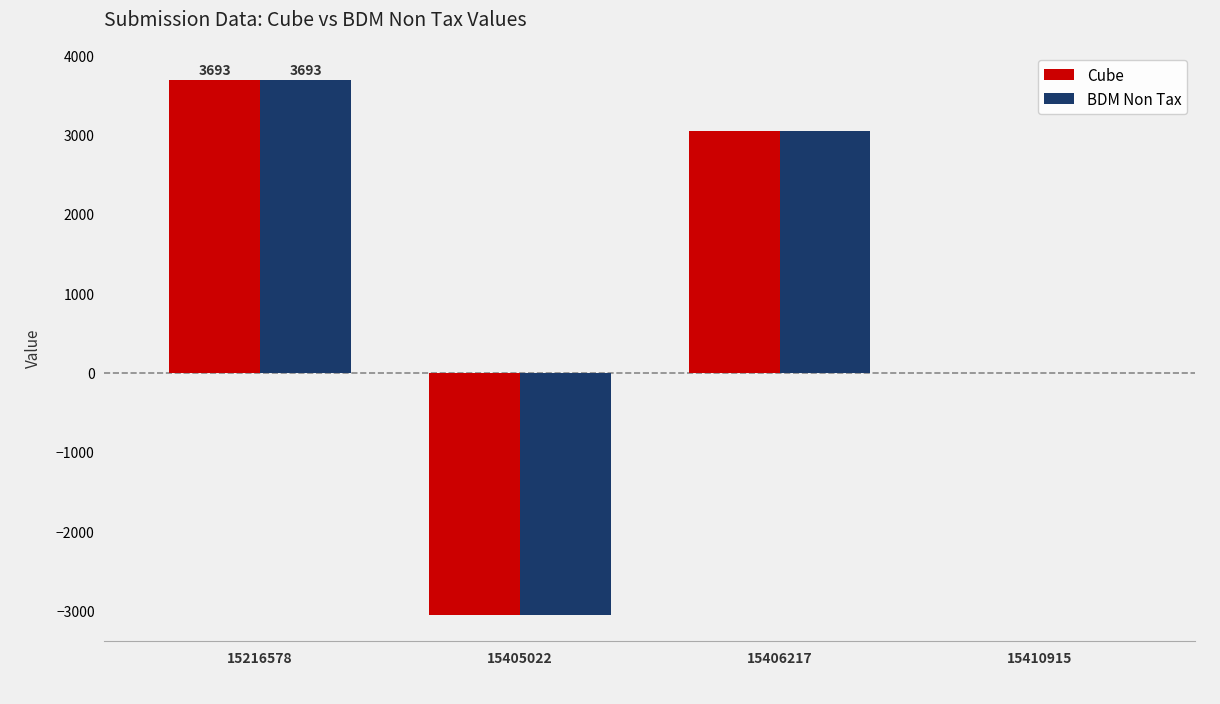

How many distinct data groups are displayed?

2